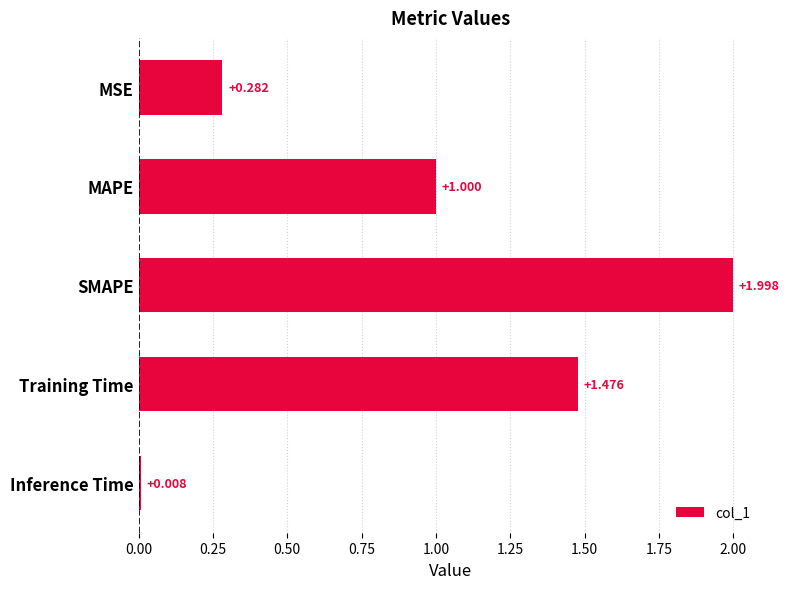

What is the sum of all values?

4.8